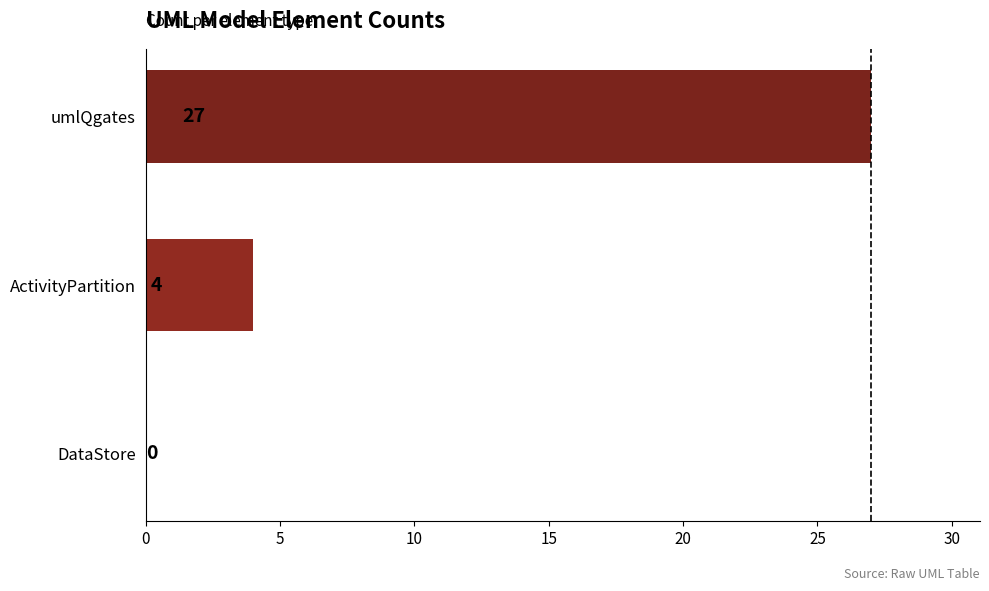

The chart shows a value of 6 at ActivityPartition. True or false?

False